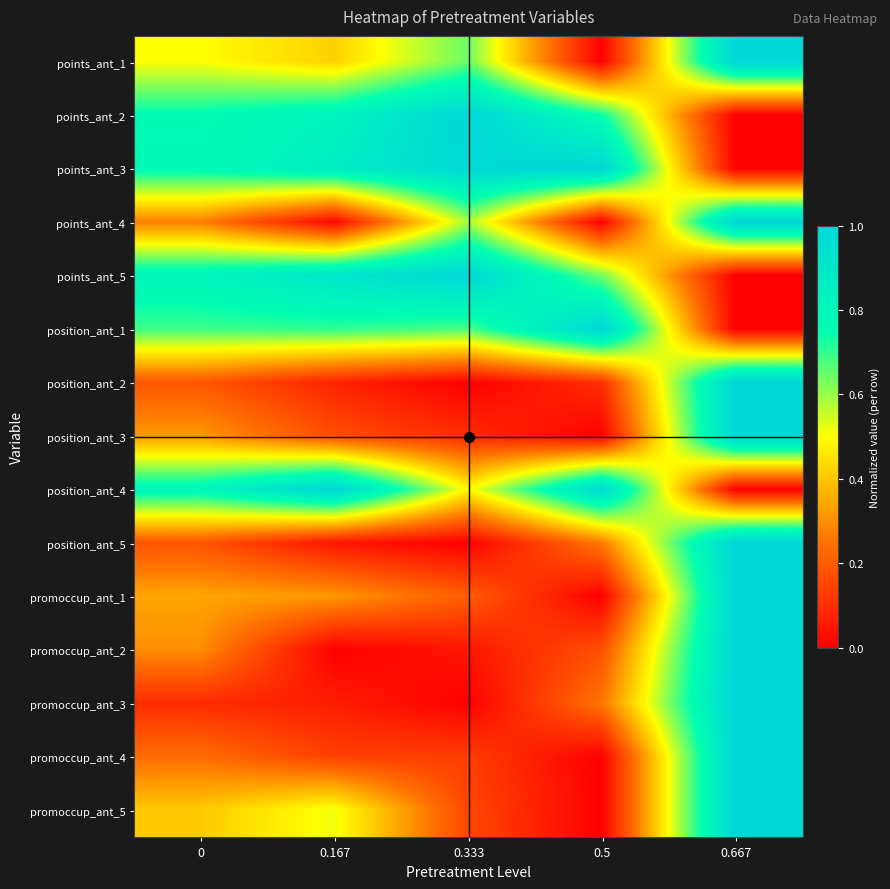

Reading left to right, what are all the values shown in this chart?

points_ant_1: 0=0.5	0.167=0.4	0.333=0.6	0.5=0.0	0.667=1.0
points_ant_2: 0=0.8	0.167=0.8	0.333=1.0	0.5=0.7	0.667=0.0
points_ant_3: 0=0.8	0.167=0.9	0.333=1.0	0.5=1.0	0.667=0.0
points_ant_4: 0=0.3	0.167=0.0	0.333=0.6	0.5=0.0	0.667=1.0
points_ant_5: 0=0.8	0.167=0.9	0.333=1.0	0.5=0.6	0.667=0.0
position_ant_1: 0=0.7	0.167=0.7	0.333=0.7	0.5=1.0	0.667=0.0
position_ant_2: 0=0.2	0.167=0.1	0.333=0.0	0.5=0.1	0.667=1.0
position_ant_3: 0=0.3	0.167=0.2	0.333=0.1	0.5=0.0	0.667=1.0
position_ant_4: 0=0.8	0.167=1.0	0.333=0.5	0.5=1.0	0.667=0.0
position_ant_5: 0=0.2	0.167=0.0	0.333=0.0	0.5=0.3	0.667=1.0
promoccup_ant_1: 0=0.3	0.167=0.3	0.333=0.2	0.5=0.0	0.667=1.0
promoccup_ant_2: 0=0.3	0.167=0.0	0.333=0.1	0.5=0.2	0.667=1.0
promoccup_ant_3: 0=0.1	0.167=0.1	0.333=0.0	0.5=0.3	0.667=1.0
promoccup_ant_4: 0=0.2	0.167=0.1	0.333=0.1	0.5=0.0	0.667=1.0
promoccup_ant_5: 0=0.4	0.167=0.5	0.333=0.2	0.5=0.0	0.667=1.0